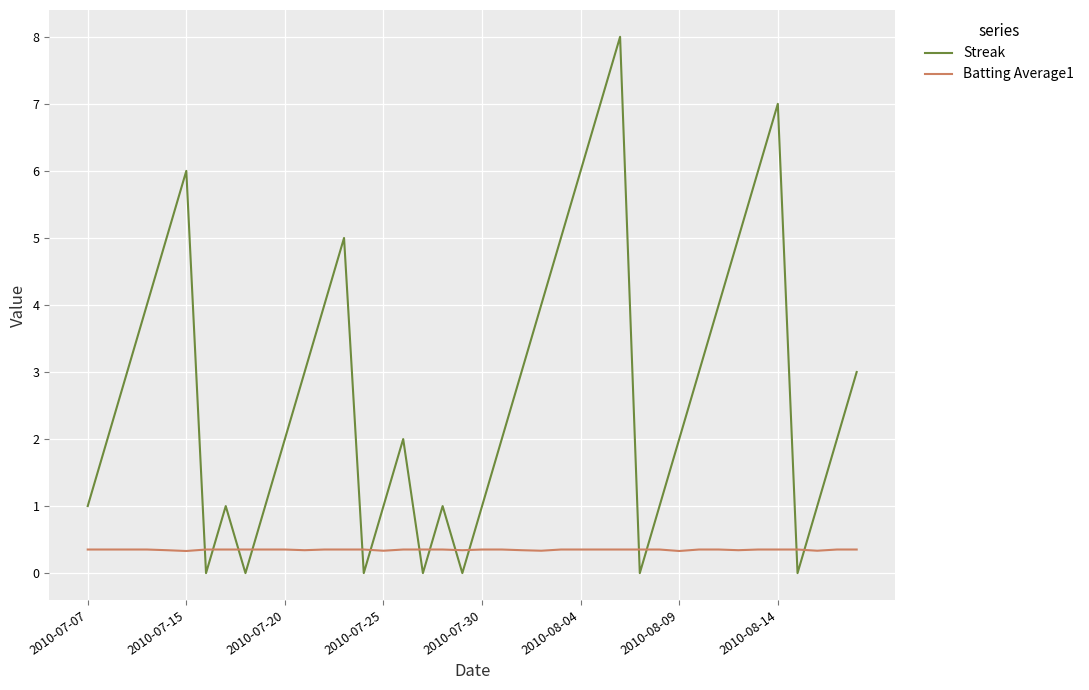

Count the Batting Average1 values in the range 0 to 1.

40